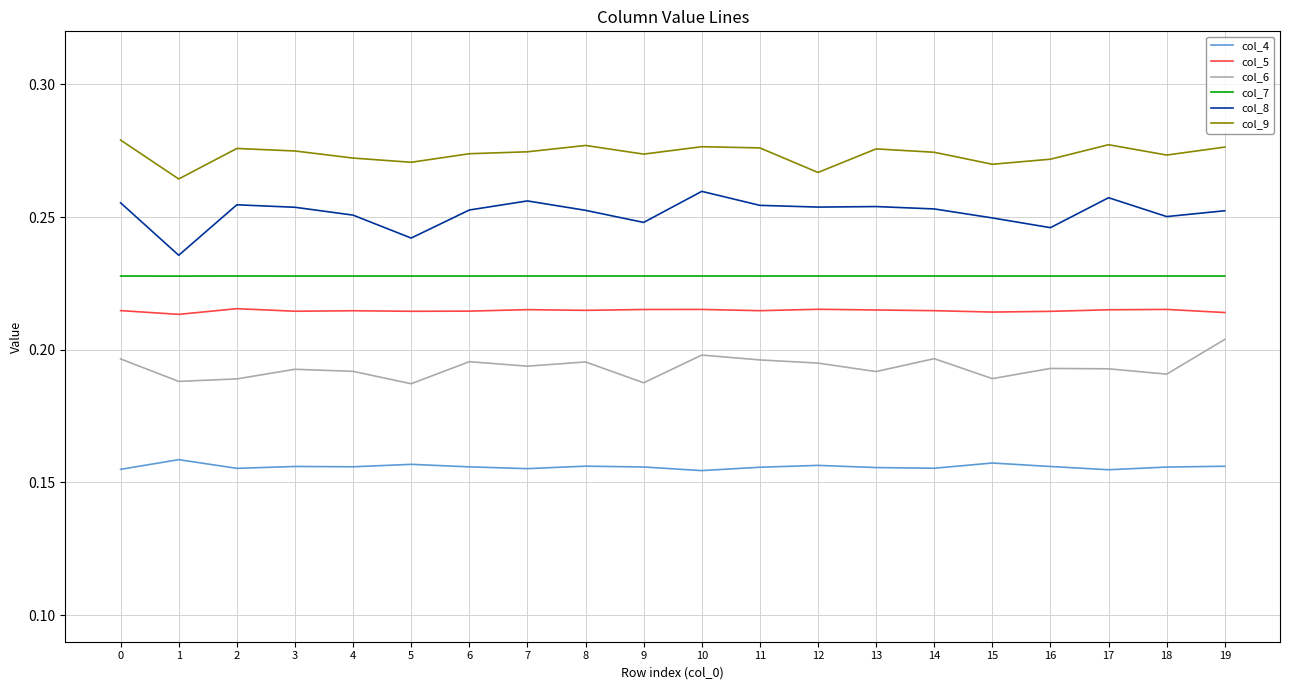

Rank the series by their maximum value, from highest to lowest.

col_9, col_8, col_7, col_5, col_6, col_4